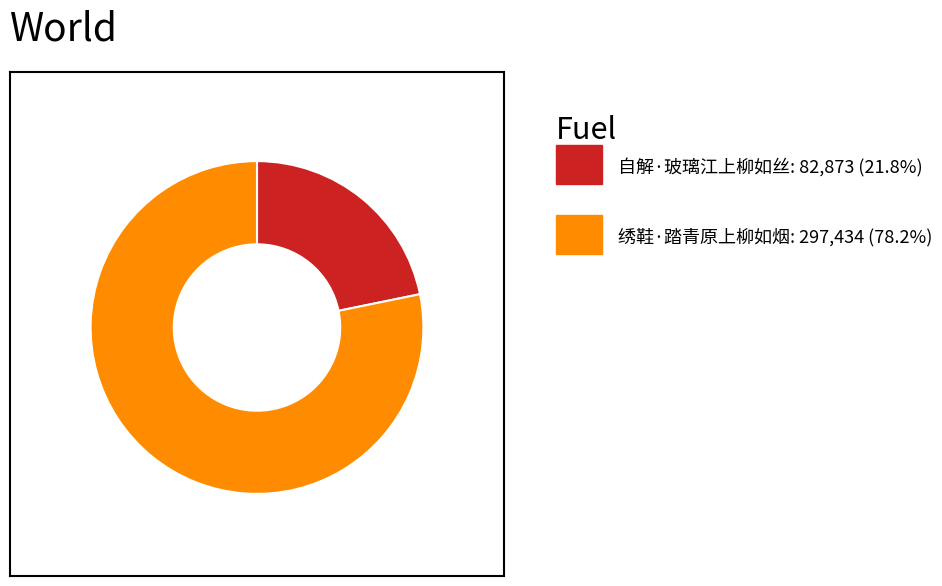

Is there any slice that represents more than half of the pie?

Yes